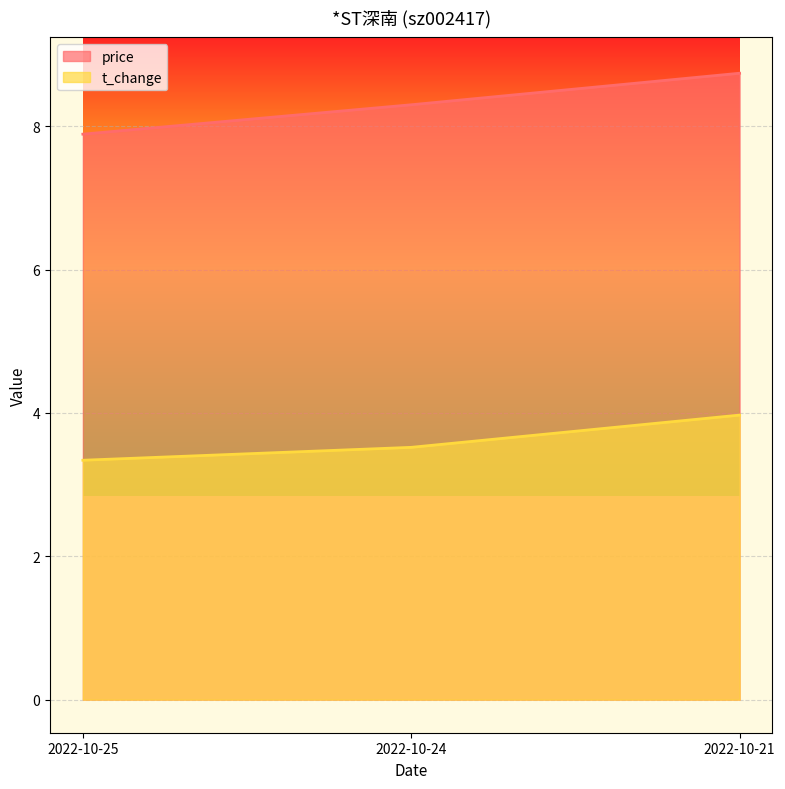

Rank the categories by price value from highest to lowest.

2022-10-21, 2022-10-24, 2022-10-25